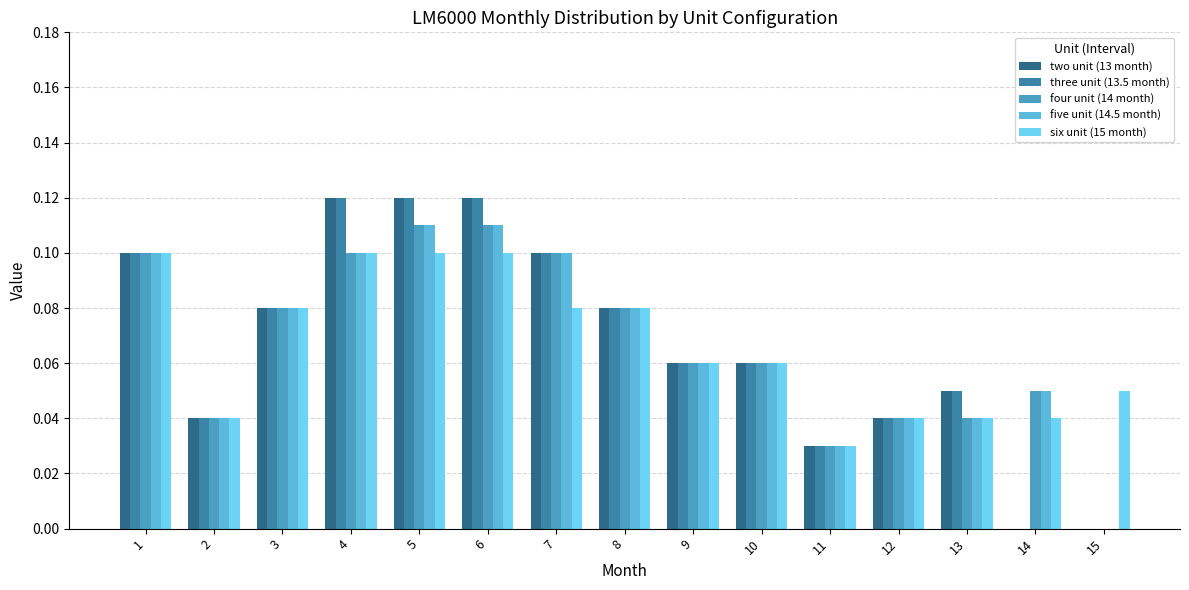

Is the value of five unit (14.5 month) at 2 greater than the value of two unit (13 month) at 5?

No